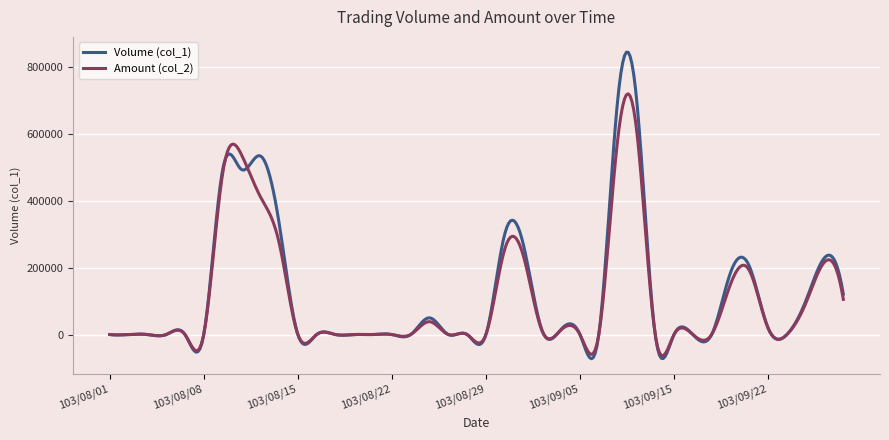

What are all the series names shown in the legend?

Volume (col_1), Amount (col_2)